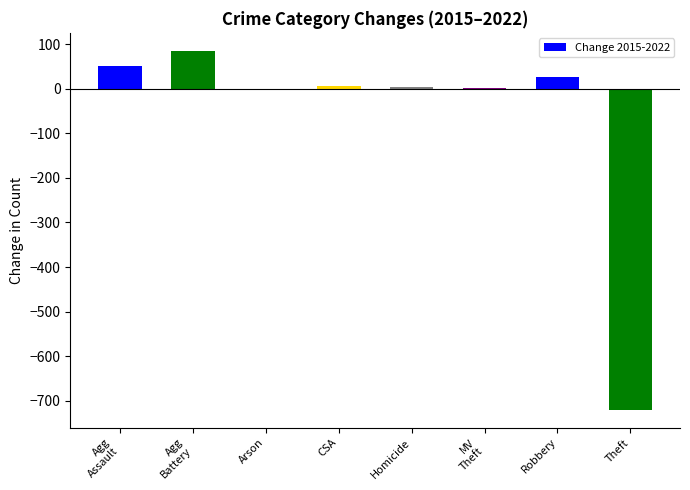

True or false: the data shows -1038 at Theft.

False